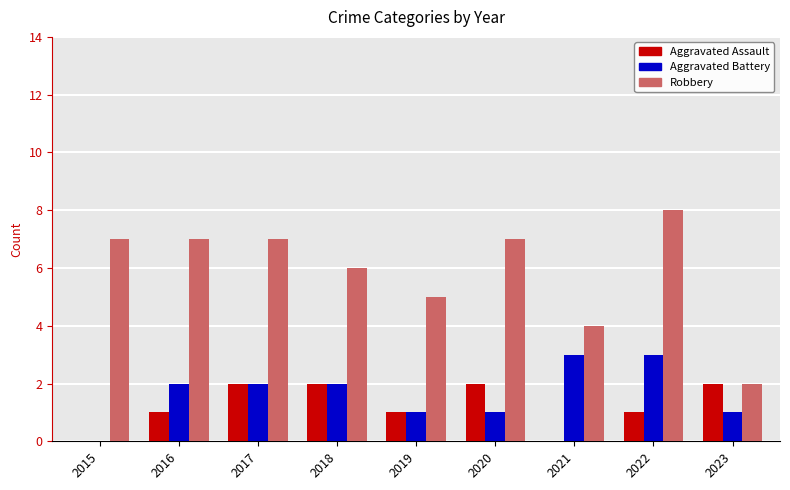

Which series has the largest range (max minus min)?

Robbery